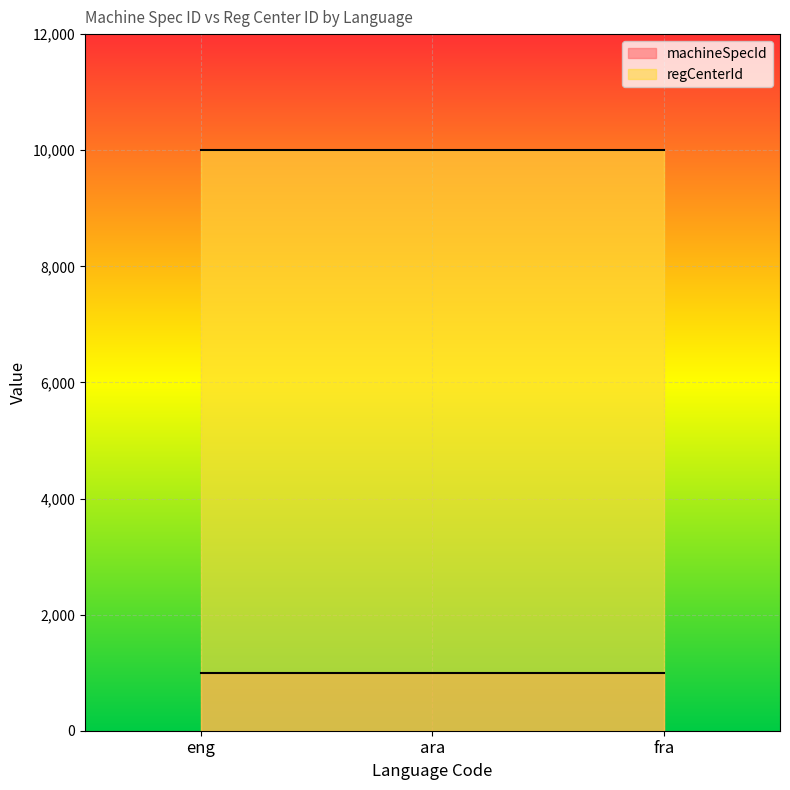

What is the approximate value of machineSpecId at eng?

1001